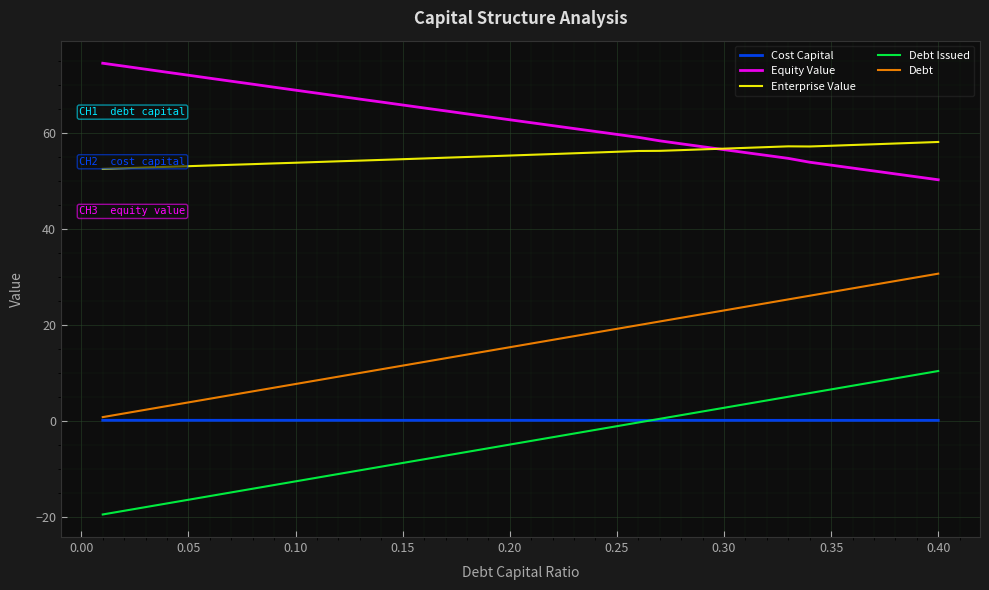

True or false: Cost Capital and Equity Value cross at least once.

False